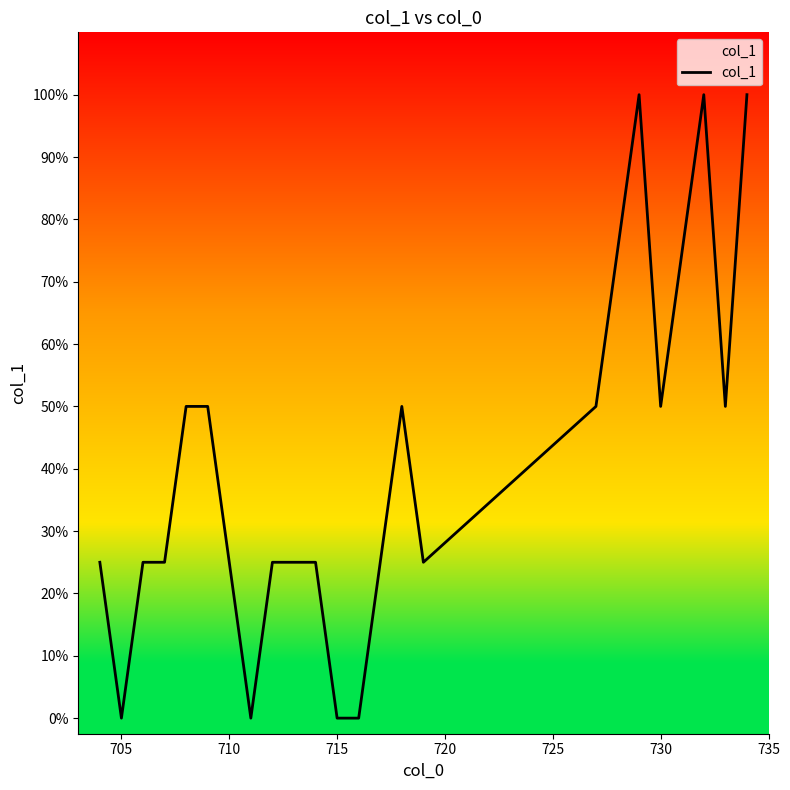

Is this an area chart (filled region under the line)?

Yes